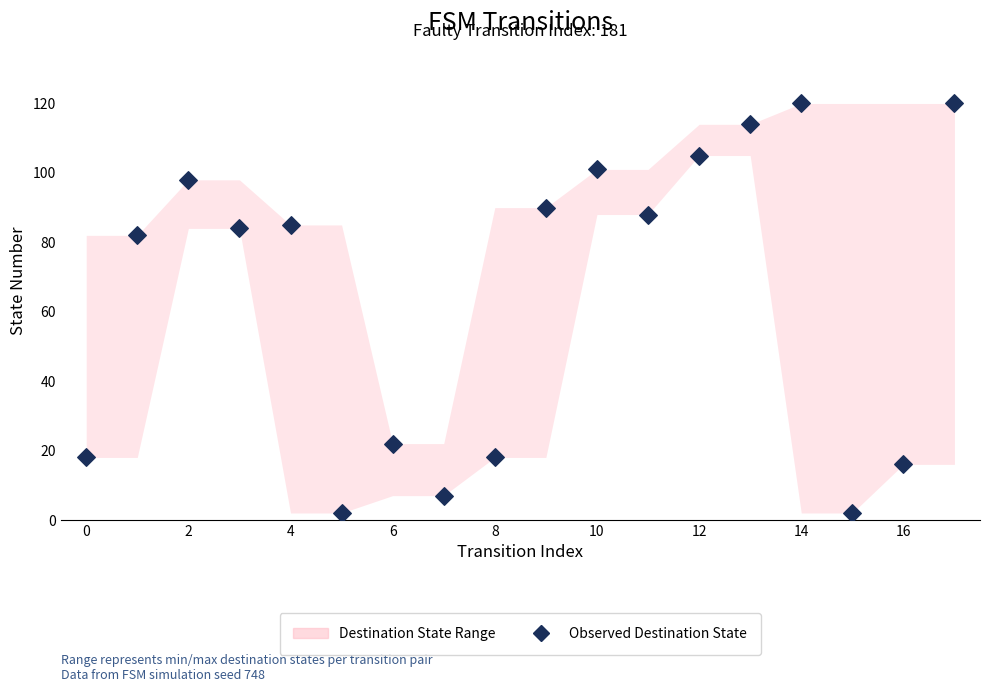

What is the range of Y values (max minus min)?

118